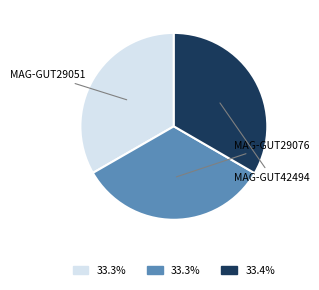

Is there any slice that represents more than half of the pie?

No